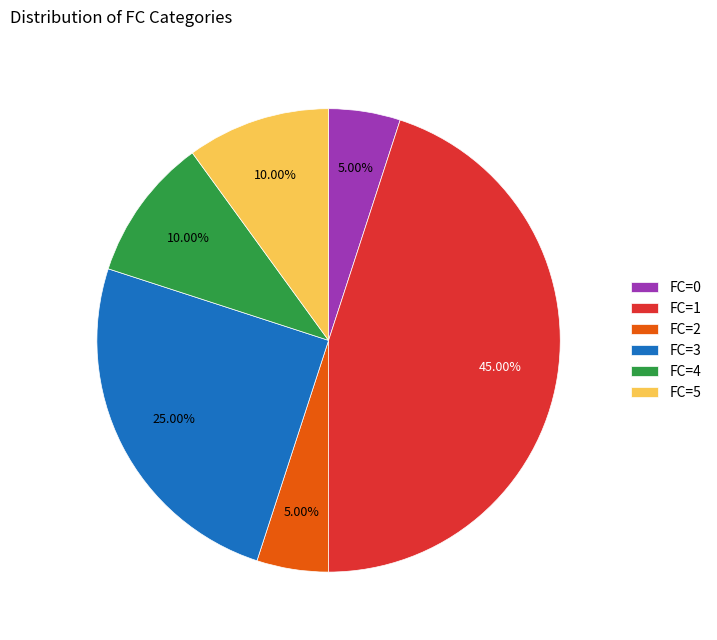

Is there a majority slice in this chart?

No